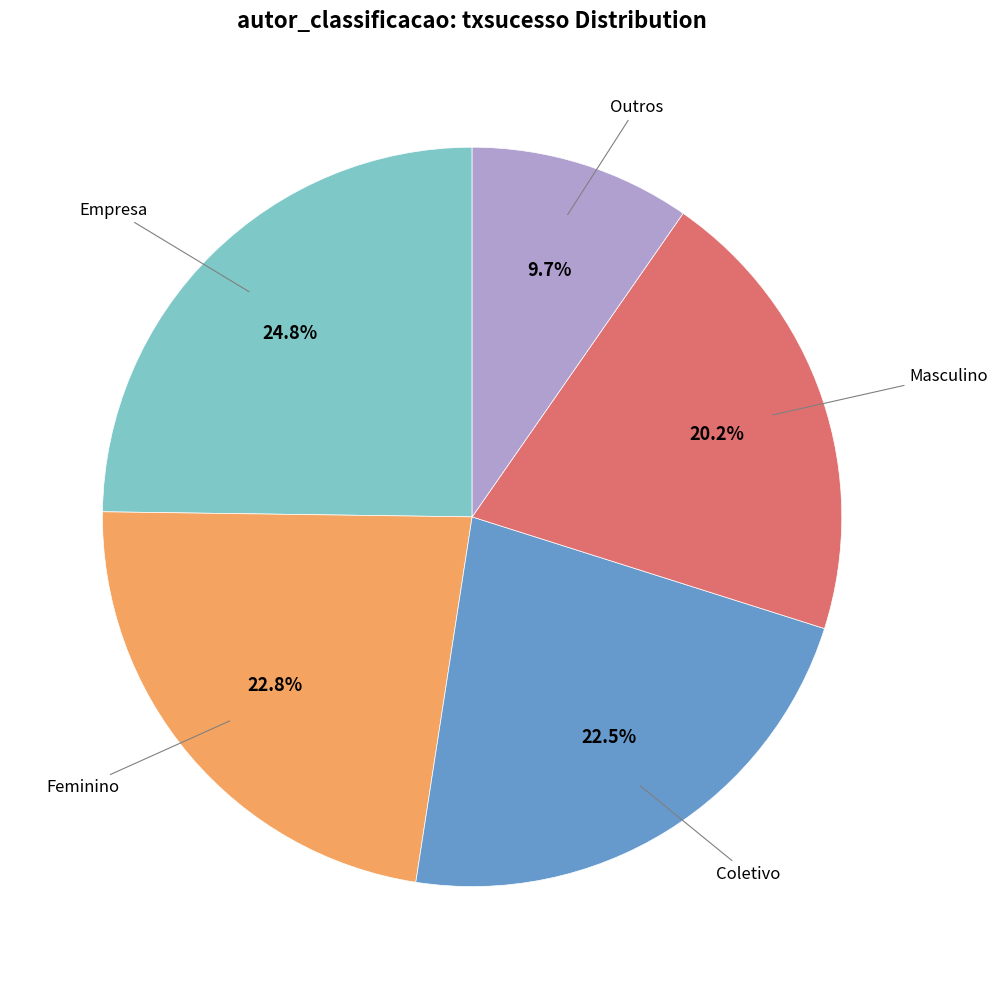

Does any single category account for the majority?

No